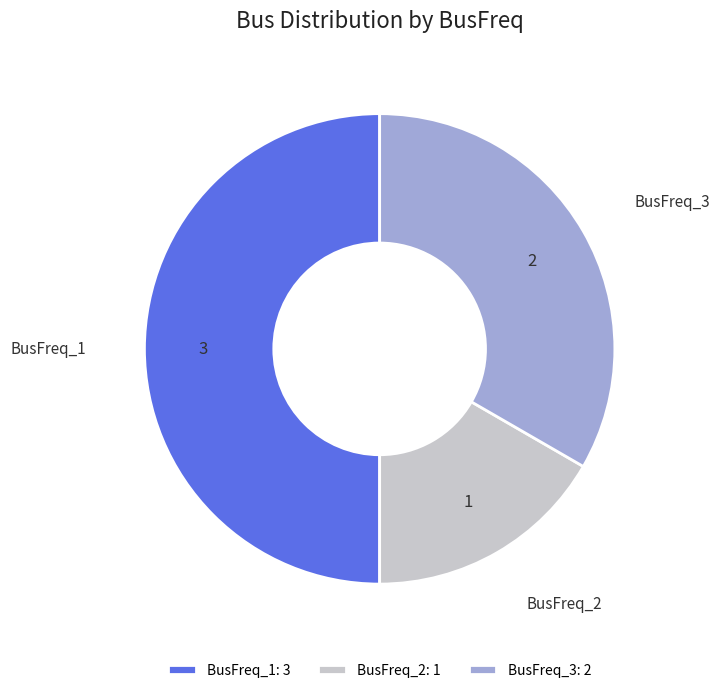

Do BusFreq_2 and BusFreq_1 together represent more than half of the pie?

Yes